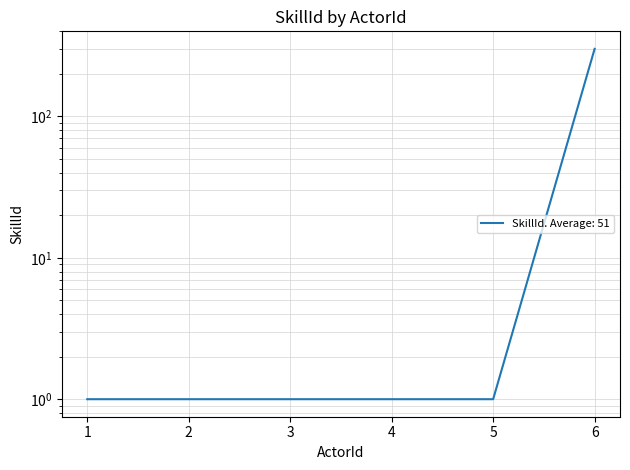

List the labels in order of value, smallest first.

1, 2, 3, 4, 5, 6